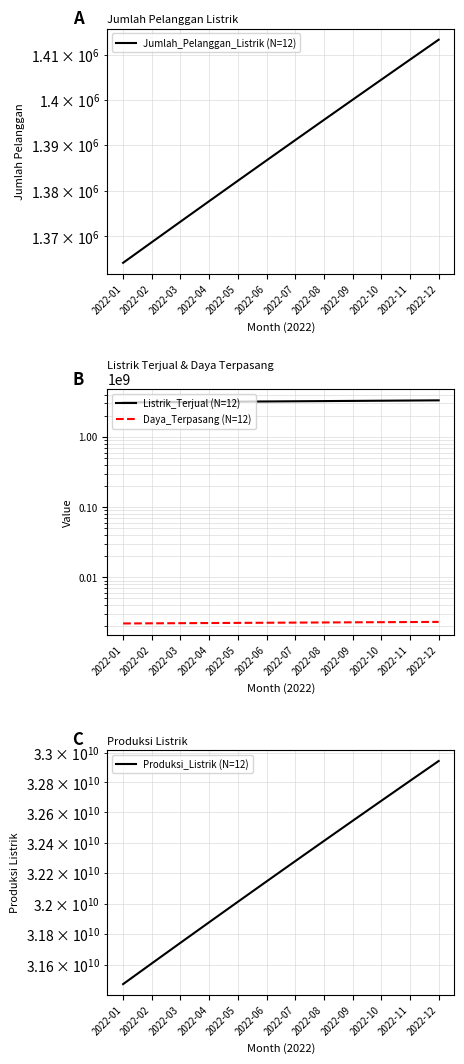

At which label does Produksi_Listrik (N=12) reach its minimum?

2022-01